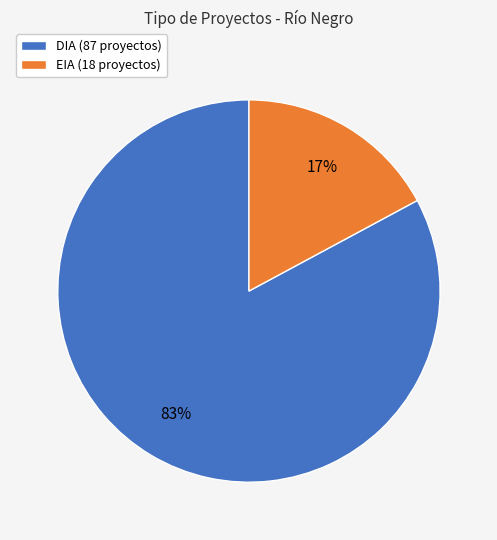

Is the sum of DIA (87 proyectos) and EIA (18 proyectos) greater than half?

Yes